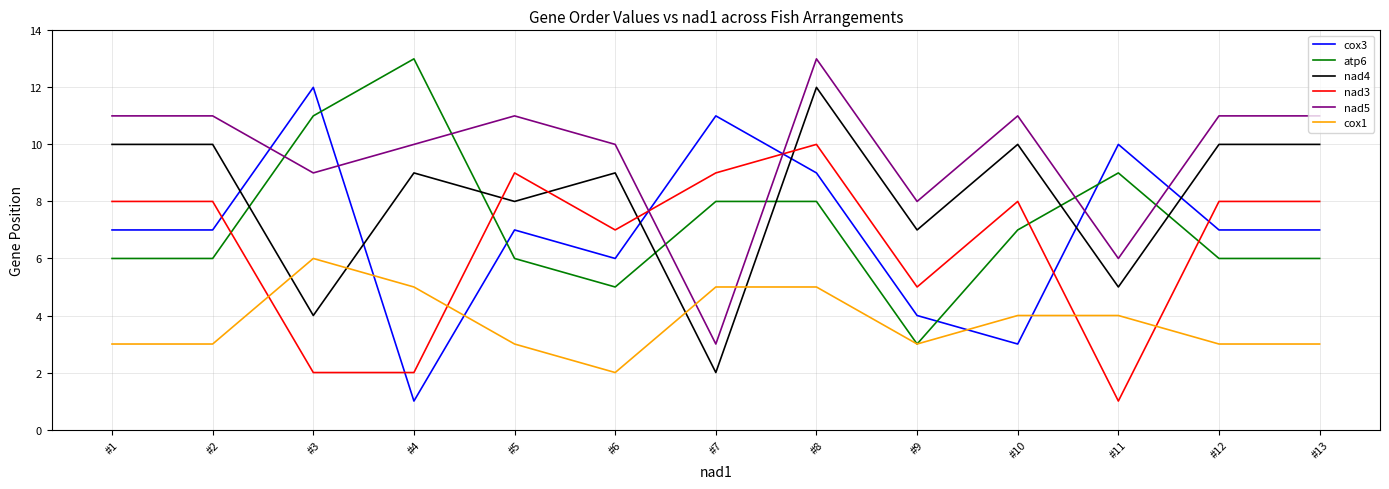

The value of cox1 at #10 is 4. True or false?

True